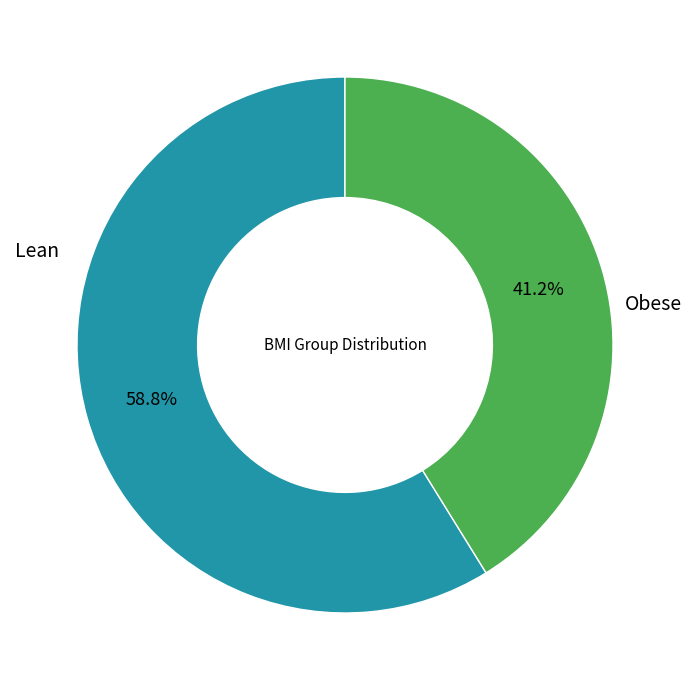

Is there a majority slice in this chart?

Yes